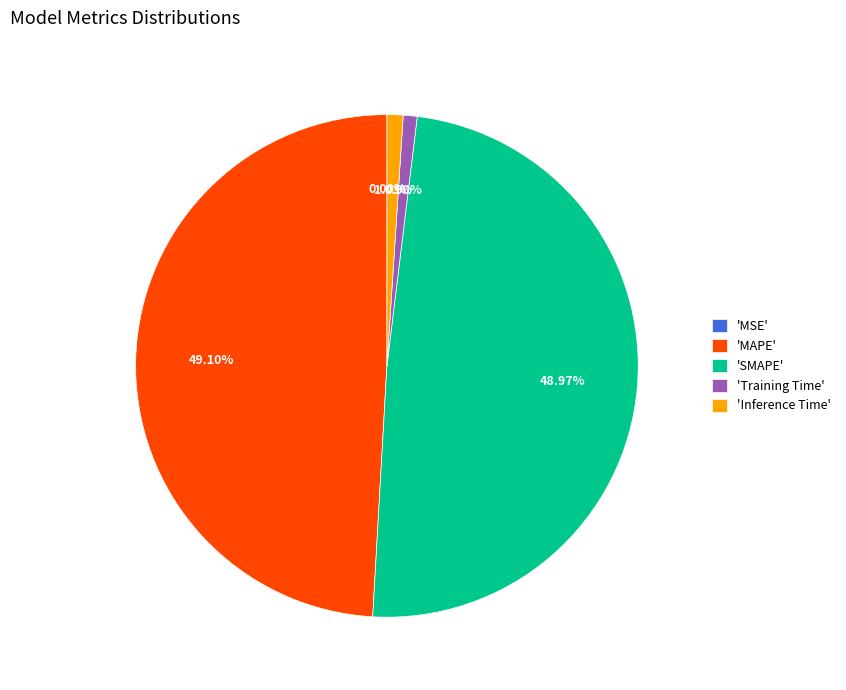

Is there a majority slice in this chart?

No